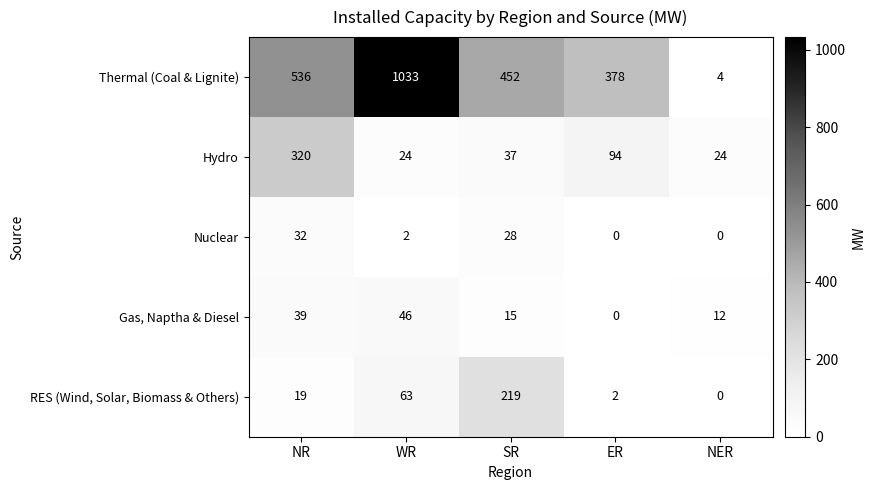

What is the total value across all series at WR?

1168